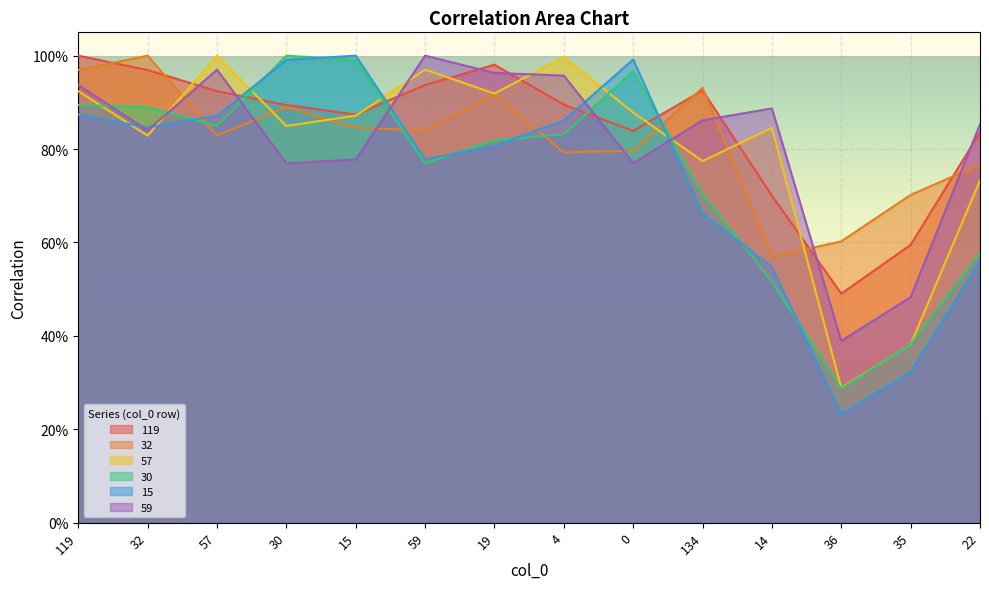

Which category has the lowest value in the 15 series?

36